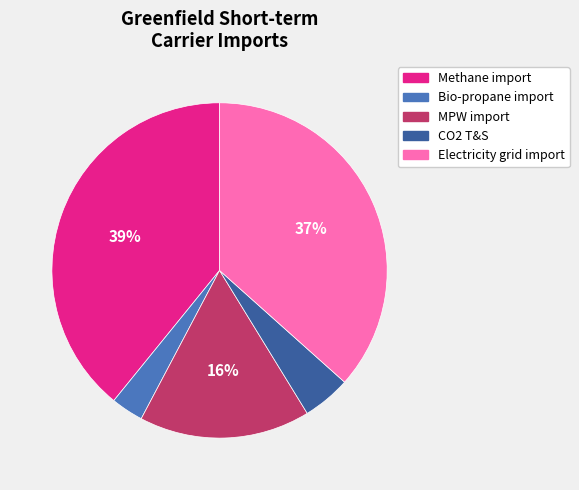

Is MPW import the majority of the pie?

No